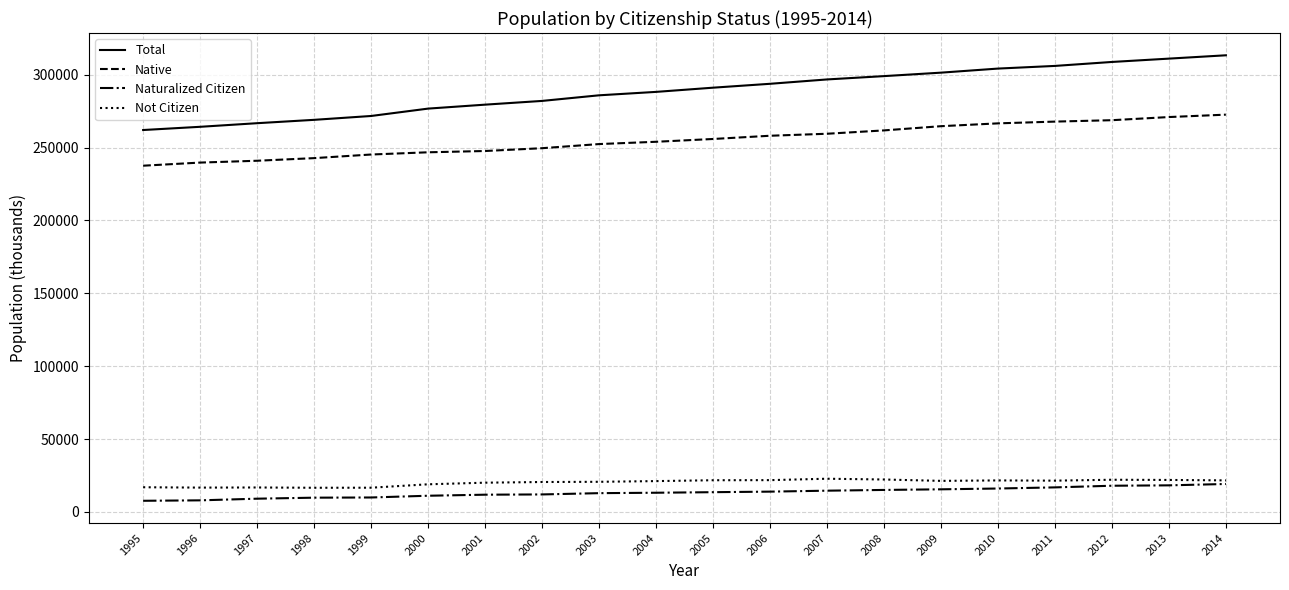

Between 2001 and 2012, which series saw the biggest shift?

Total